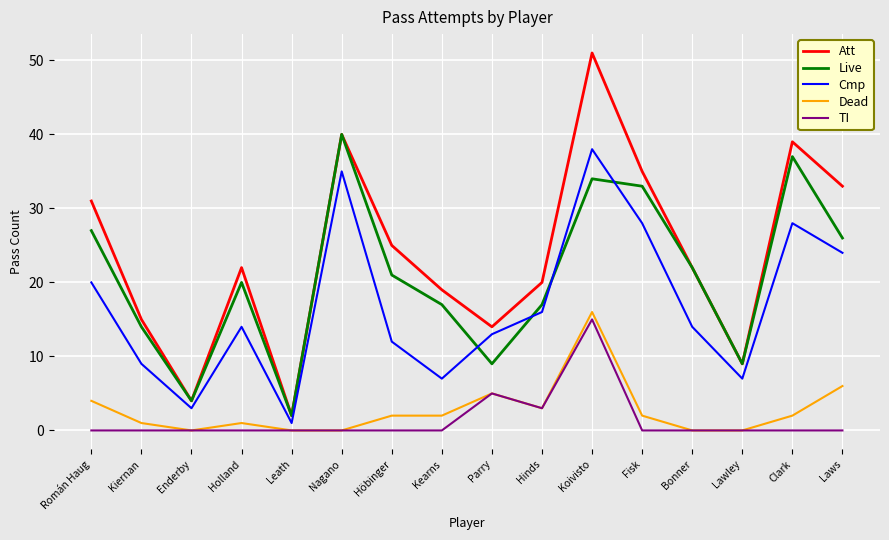

Where is Att nearest to the value 26?

Höbinger